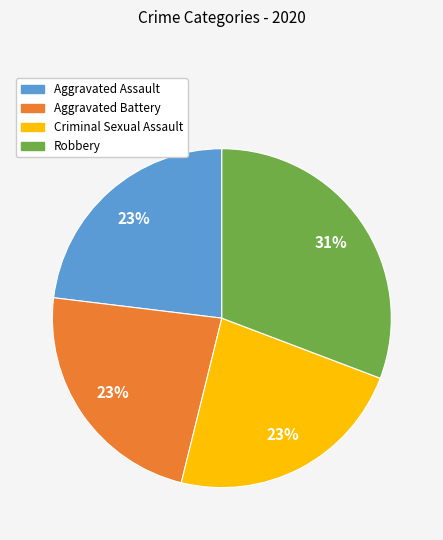

To the nearest percent, what percentage of the pie is Aggravated Battery?

23%